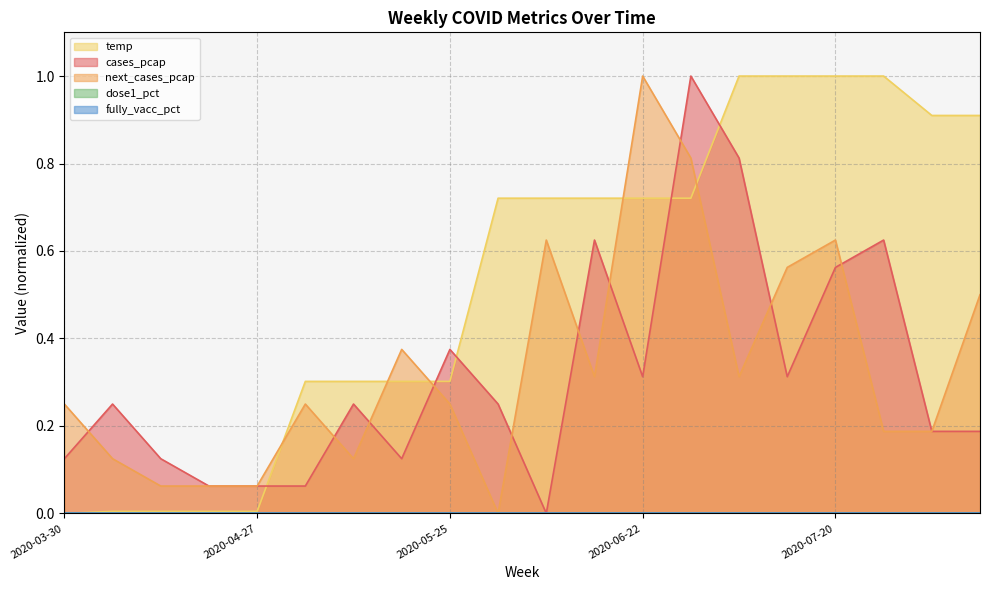

Is the value of temp at 2020-06-29 greater than the value of cases_pcap at 2020-05-25?

Yes